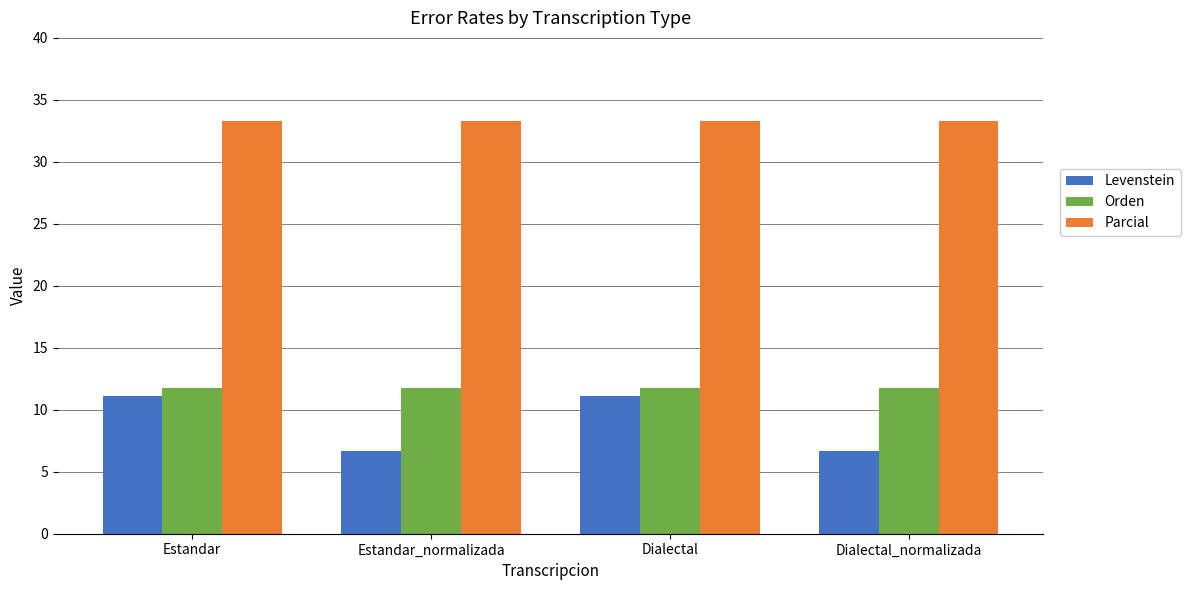

The value of Levenstein at Dialectal_normalizada is 10.8. True or false?

False